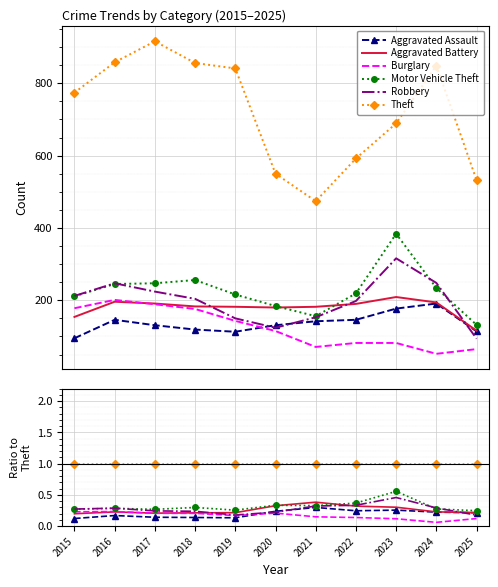

Is the value of Burglary at 2021 greater than the value of Aggravated Battery at 2022?

No